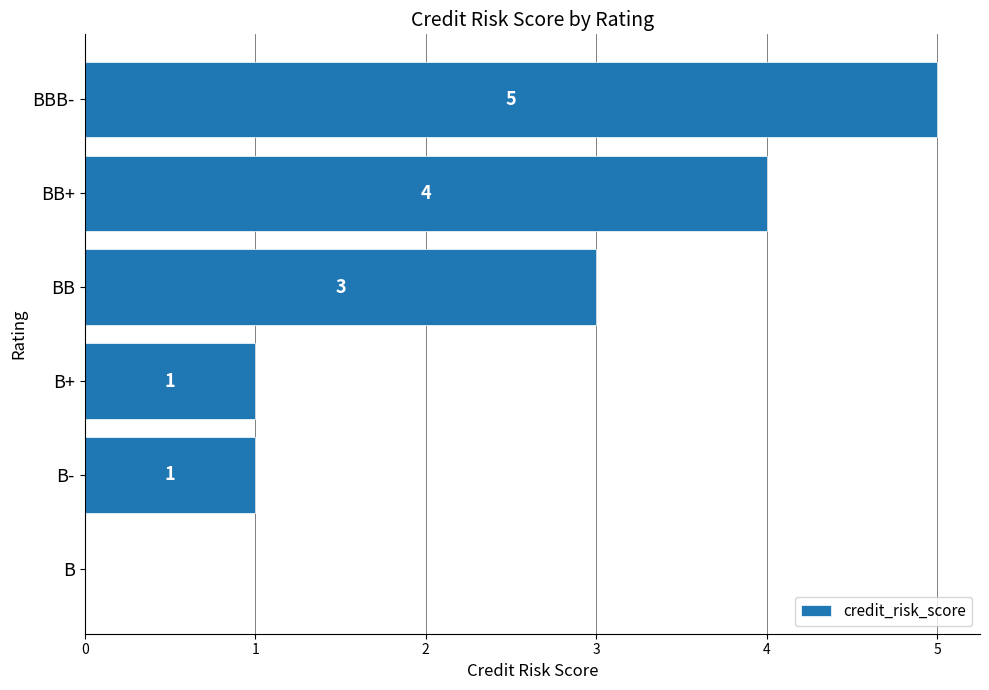

What is the ratio of the value at BBB- to the value at BB?

1.7